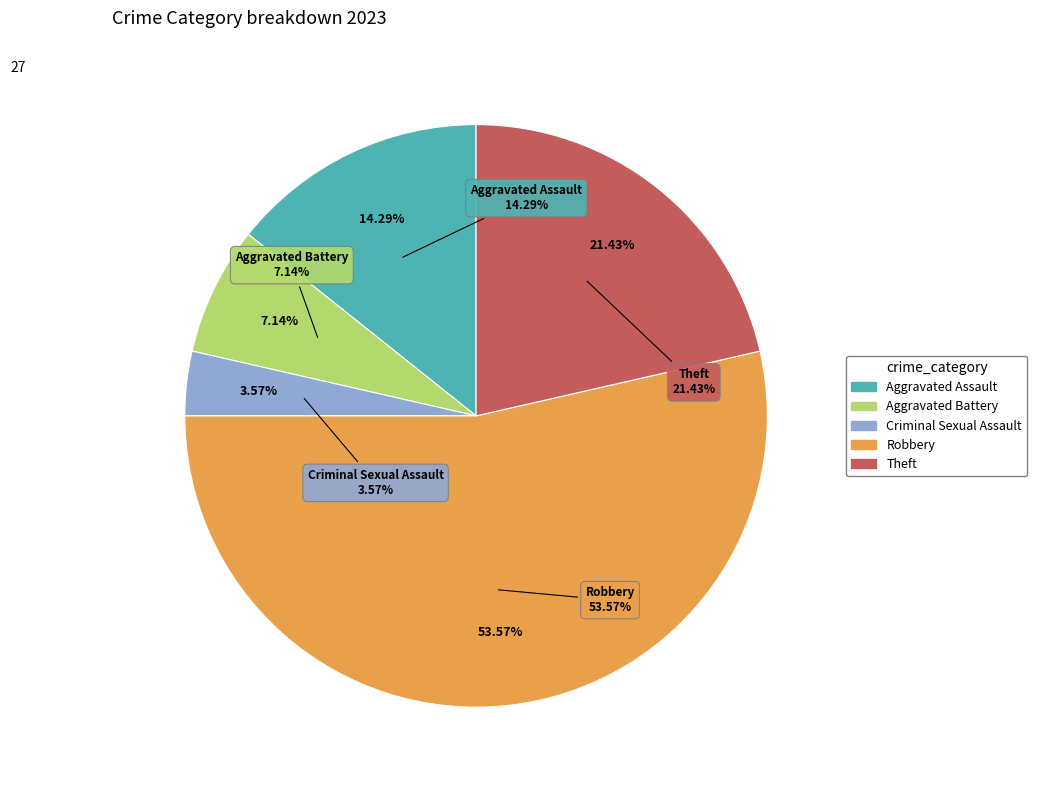

How much of the chart is everything except Aggravated Assault?

85.7%